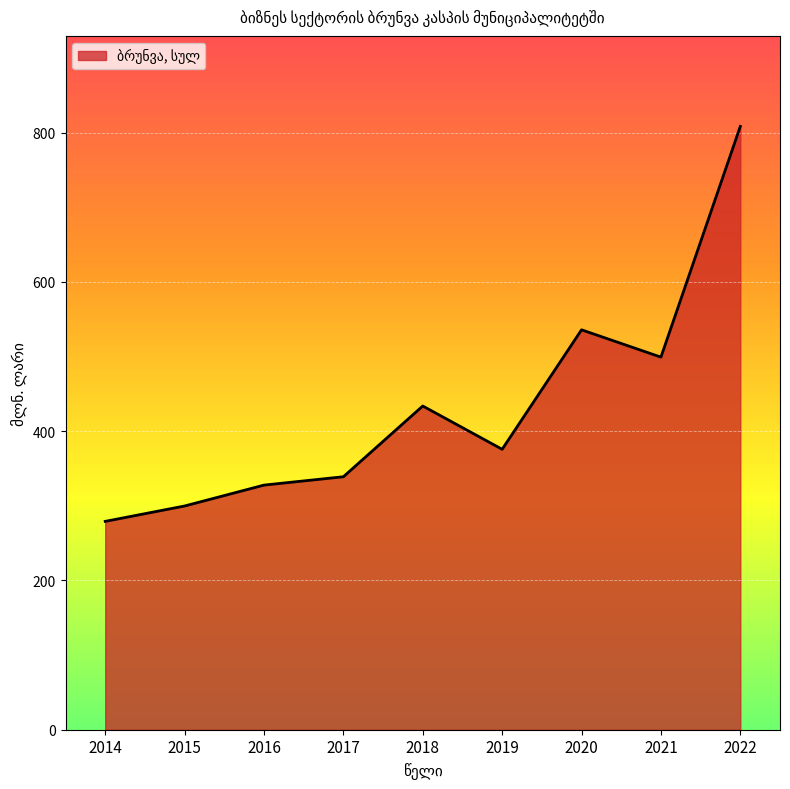

Reading right to left, what are all the values shown in this chart?

808.5	499.3	535.9	375.8	433.8	339.0	327.8	299.8	279.2